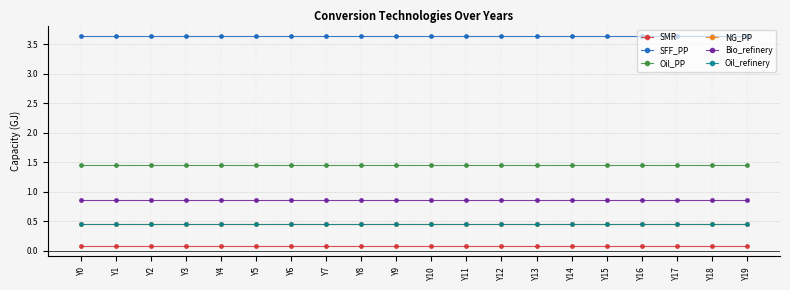

True or false: Bio_refinery and SFF_PP intersect in this chart.

False